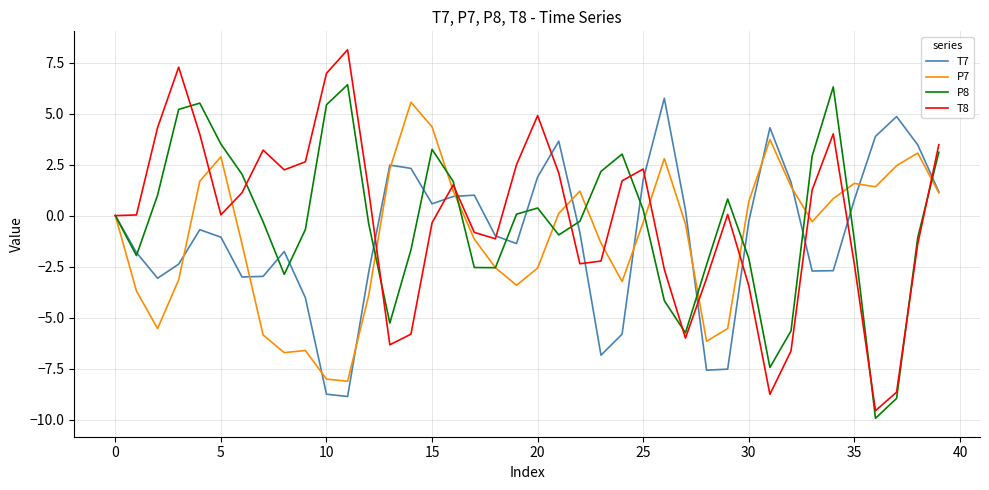

True or false: T8 and P8 intersect in this chart.

True